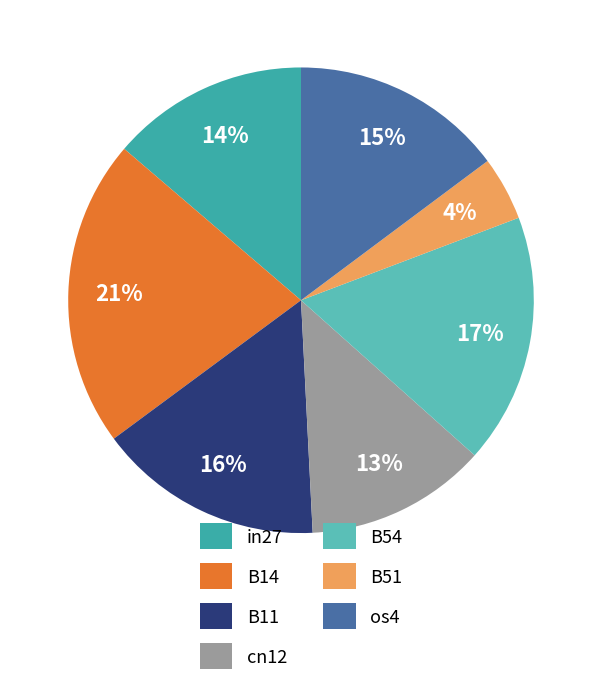

Is cn12 the majority of the pie?

No